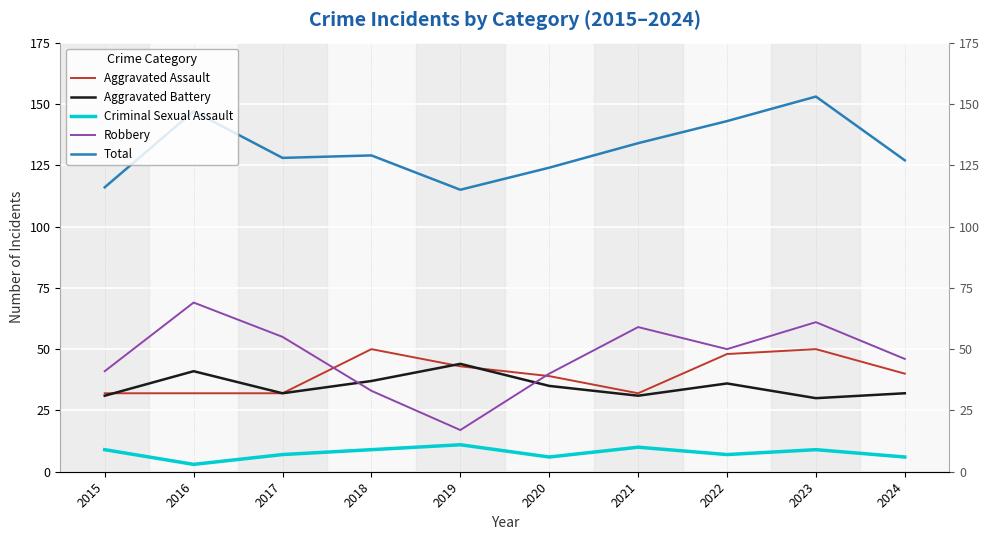

Which label corresponds to the largest value in the chart?

2023